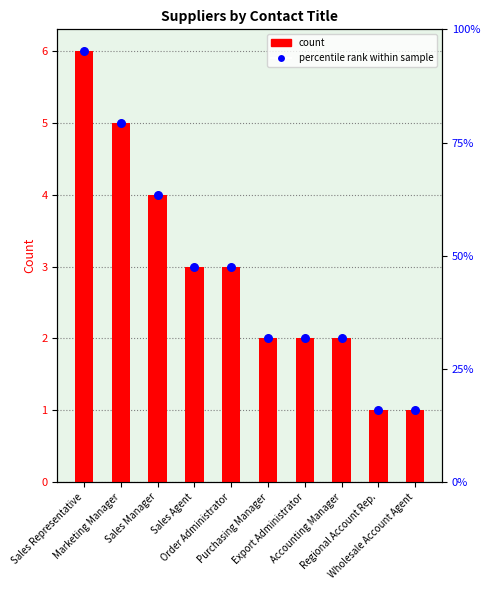

At which category is the sum across all series the highest?

Sales Representative